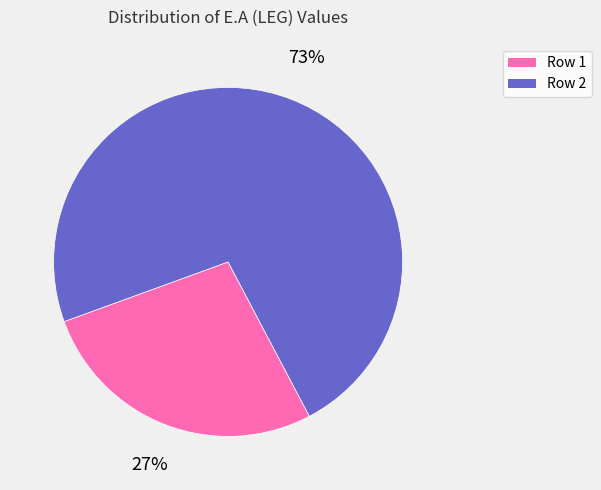

Is there a majority slice in this chart?

Yes